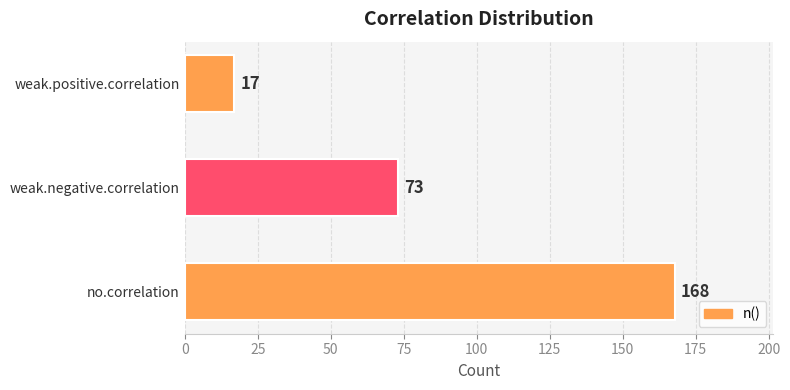

Reading bottom to top, extract all data points from this chart.

no.correlation=168	weak.negative.correlation=73	weak.positive.correlation=17